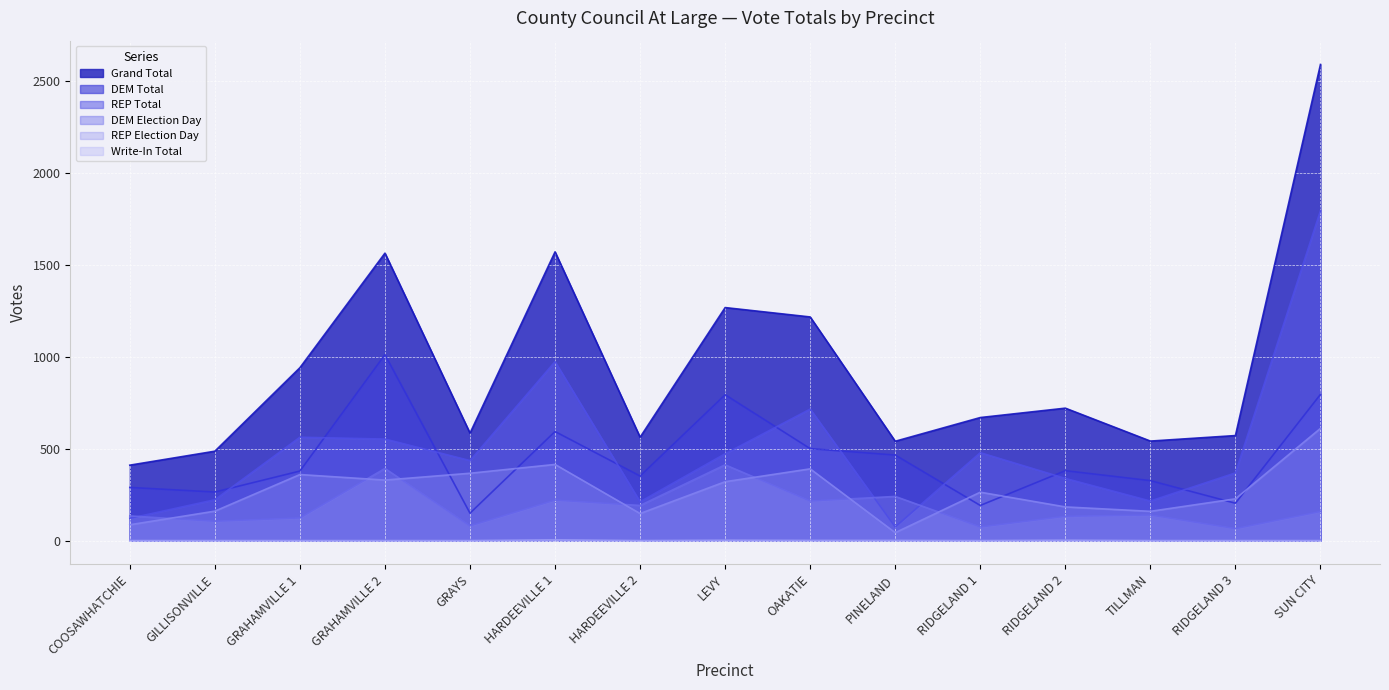

The value of REP Election Day at TILLMAN is 222. True or false?

False